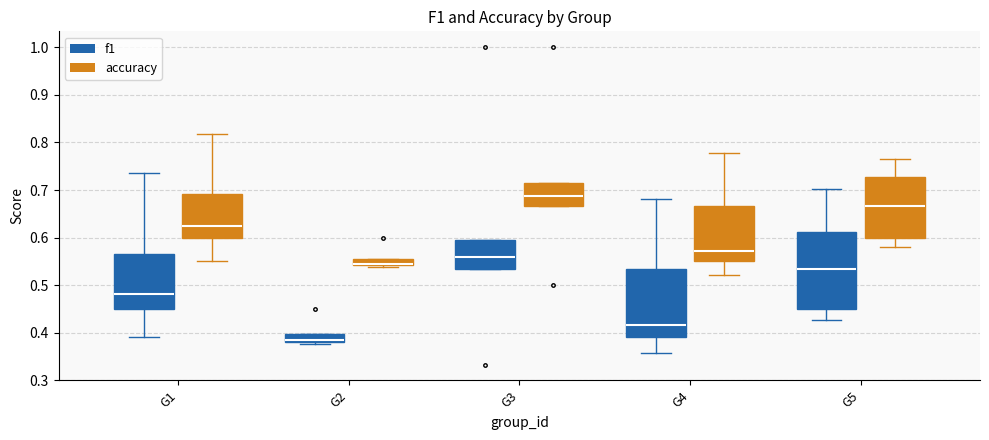

Which box's median line is the highest?

G3 (accuracy)